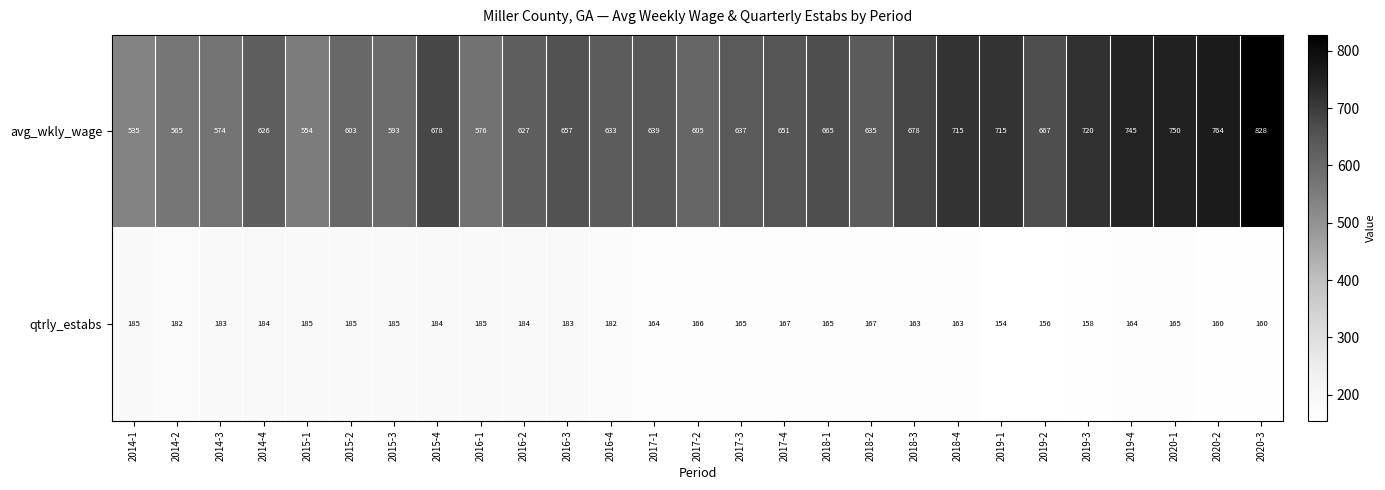

What is the spread (max minus min) of values at 2019-1?

561